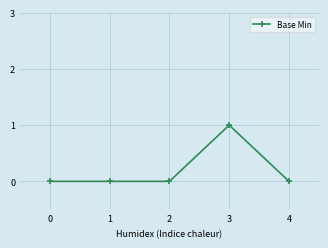

How many data points does each series have?

5